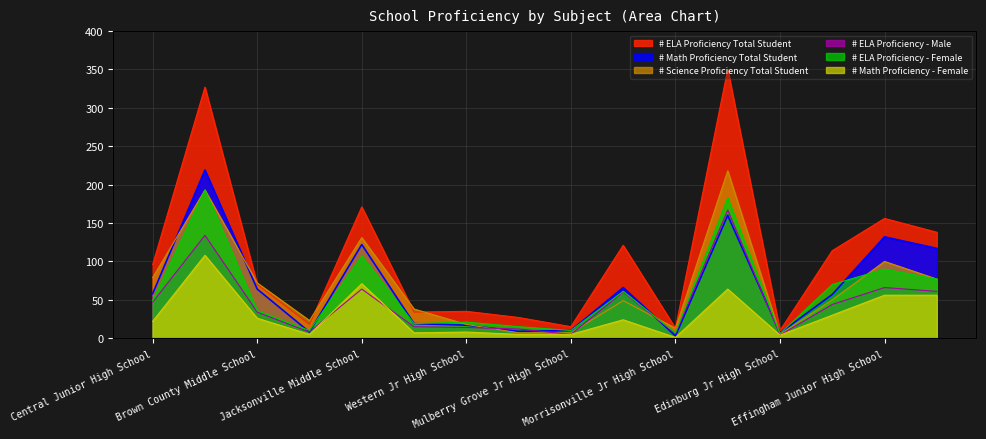

What is the approximate value of # ELA Proficiency - Female at Western Jr High School?

21